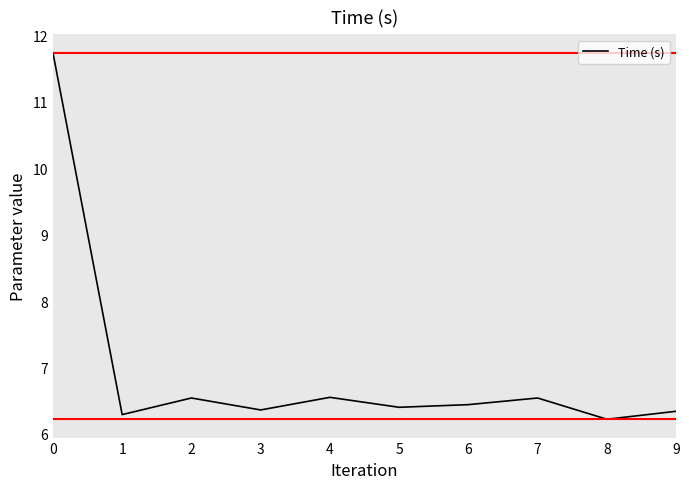

What is the difference between the maximum and minimum values?

5.5